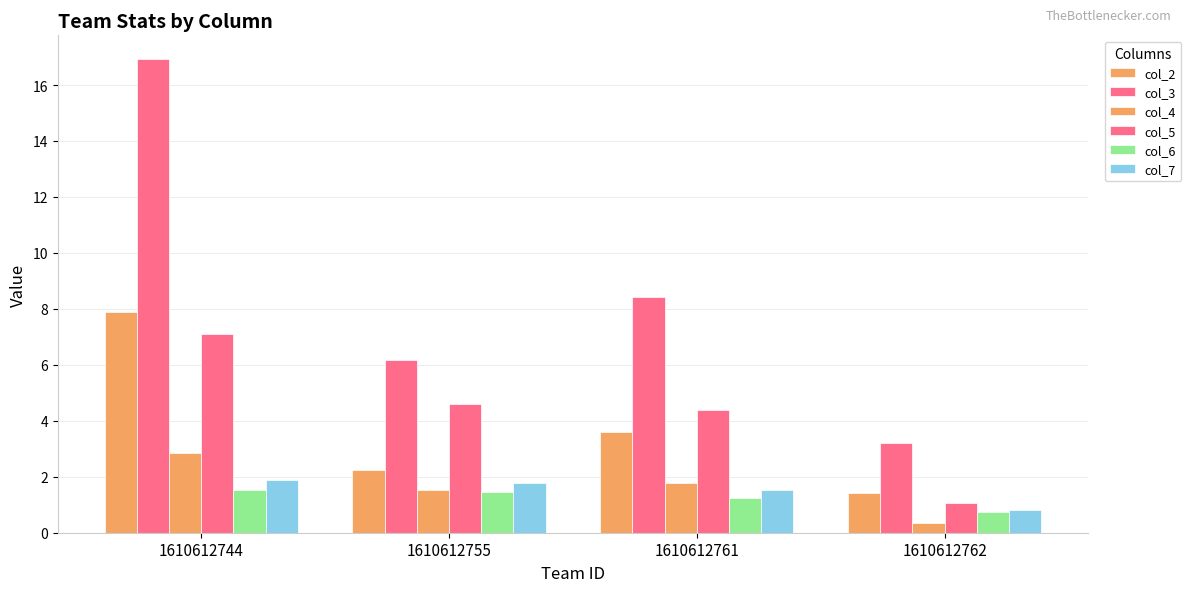

How many values in the col_3 series exceed 8?

2